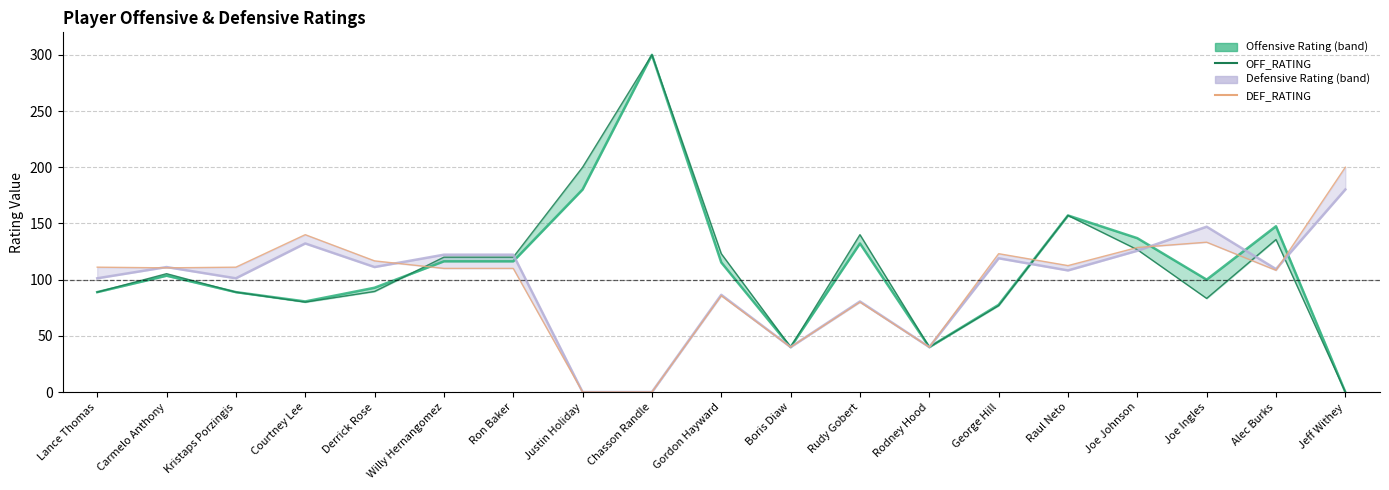

Reading left to right, transcribe all the data shown in this chart.

OFF_RATING: 88.9	105.3	88.9	80.0	89.5	120.0	120.0	200.0	300.0	123.1	40.0	140.0	40.0	76.9	157.1	126.7	83.3	135.7	0.0
DEF_RATING: 111.1	110.5	111.1	140.0	116.7	110.0	110.0	0.0	0.0	85.7	40.0	80.0	40.0	123.1	112.5	128.6	133.3	108.3	200.0